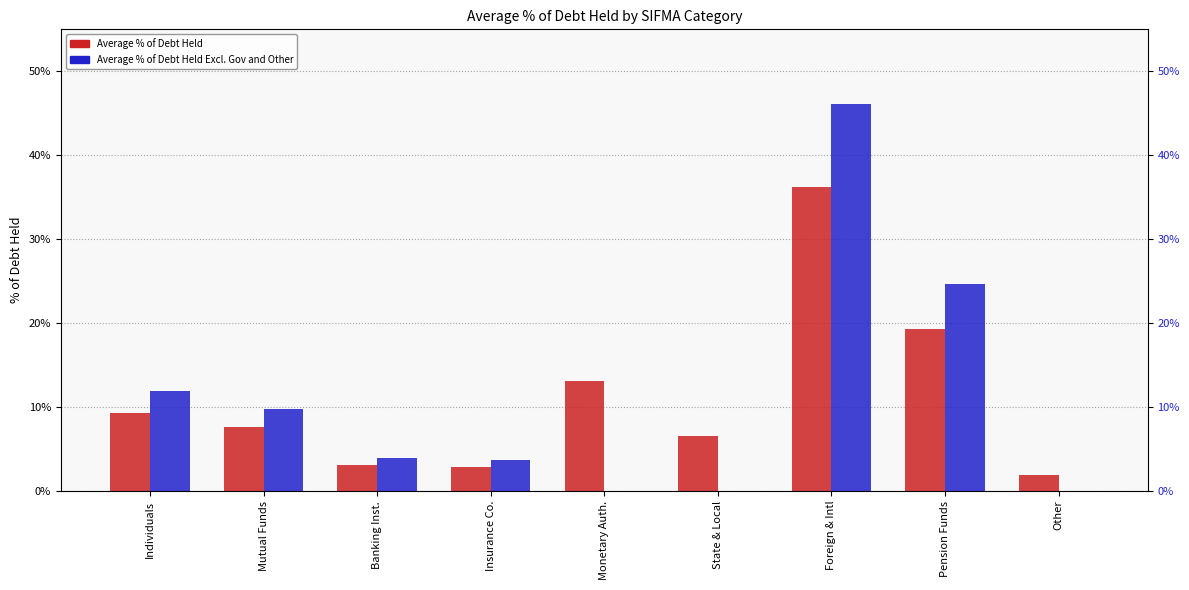

Which series has the largest total across all categories?

Average % of Debt Held